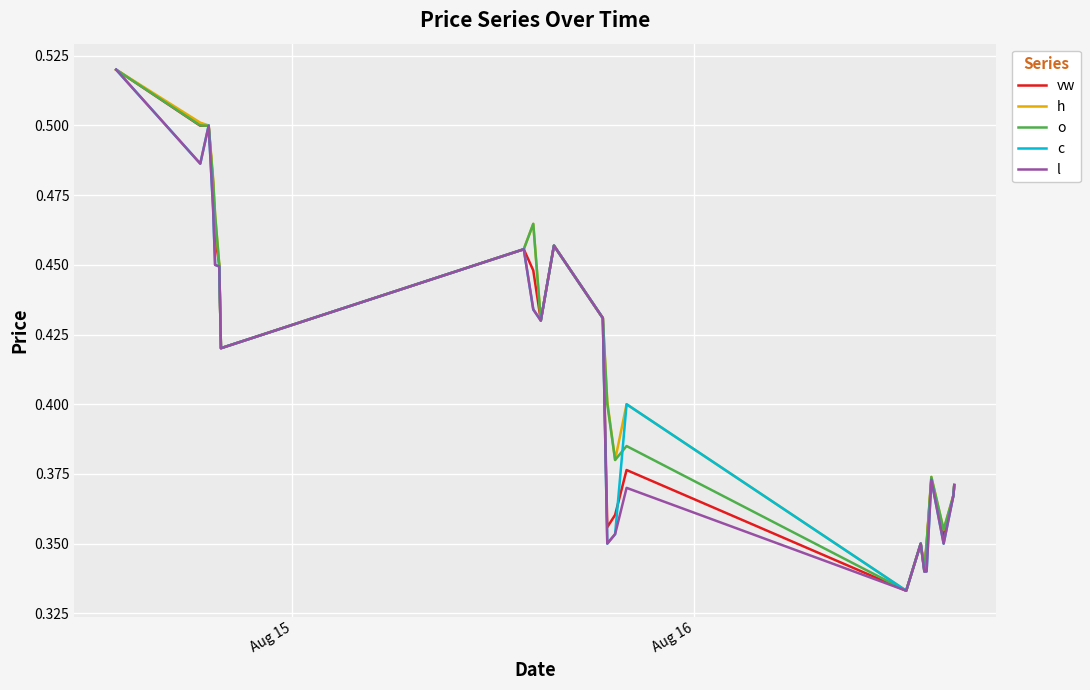

Reading right to left, extract all data points from this chart.

vw: 0.4	0.4	0.4	0.4	0.3	0.3	0.3	0.3	0.4	0.4	0.4	0.4	0.5	0.4	0.4	0.5	0.4	0.4	0.5	0.5	0.5	0.5	0.5
h: 0.4	0.4	0.4	0.4	0.3	0.3	0.3	0.3	0.4	0.4	0.4	0.4	0.5	0.4	0.5	0.5	0.4	0.5	0.5	0.5	0.5	0.5	0.5
o: 0.4	0.4	0.4	0.4	0.3	0.3	0.3	0.3	0.4	0.4	0.4	0.4	0.5	0.4	0.5	0.5	0.4	0.5	0.5	0.5	0.5	0.5	0.5
c: 0.4	0.4	0.3	0.4	0.3	0.3	0.3	0.3	0.4	0.4	0.3	0.4	0.5	0.4	0.4	0.5	0.4	0.4	0.5	0.5	0.5	0.5	0.5
l: 0.4	0.4	0.3	0.4	0.3	0.3	0.3	0.3	0.4	0.4	0.3	0.4	0.5	0.4	0.4	0.5	0.4	0.4	0.5	0.5	0.5	0.5	0.5